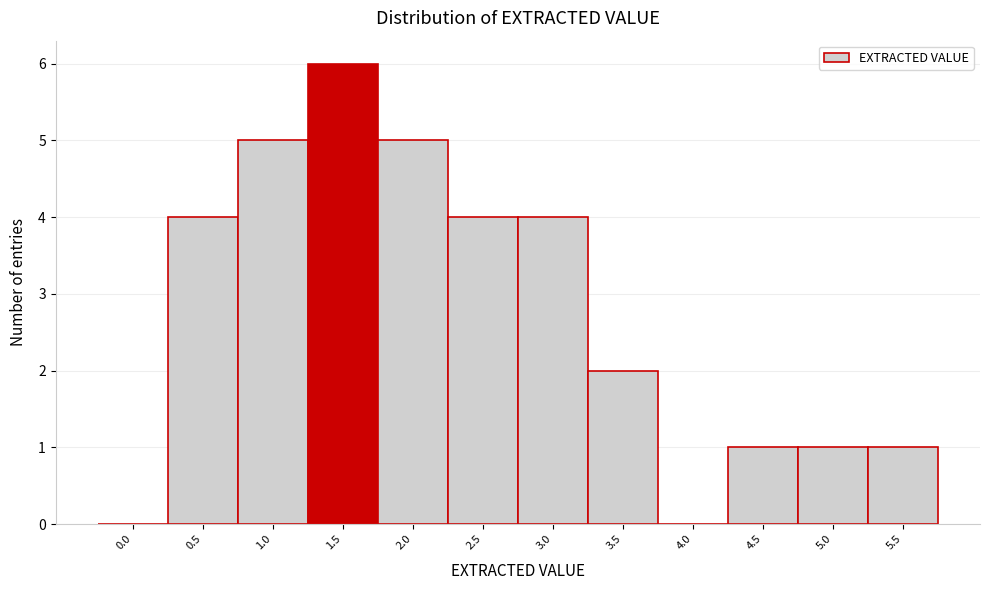

Reading right to left, what are all the values shown in this chart?

5.5=1	5.0=1	4.5=1	4.0=0	3.5=2	3.0=4	2.5=4	2.0=5	1.5=6	1.0=5	0.5=4	0.0=0